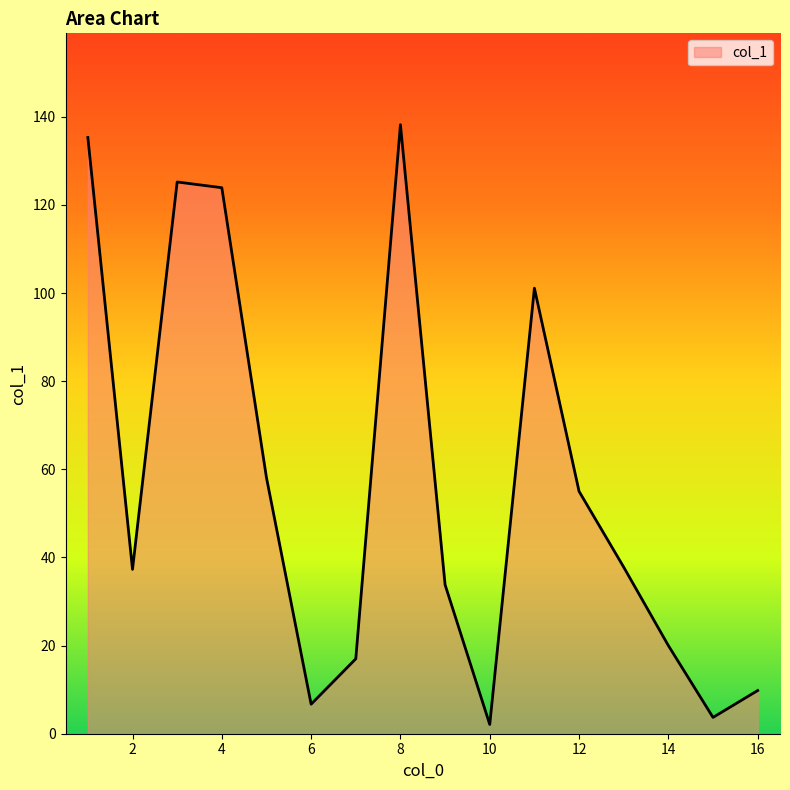

What is the difference between the maximum and minimum values?

136.1